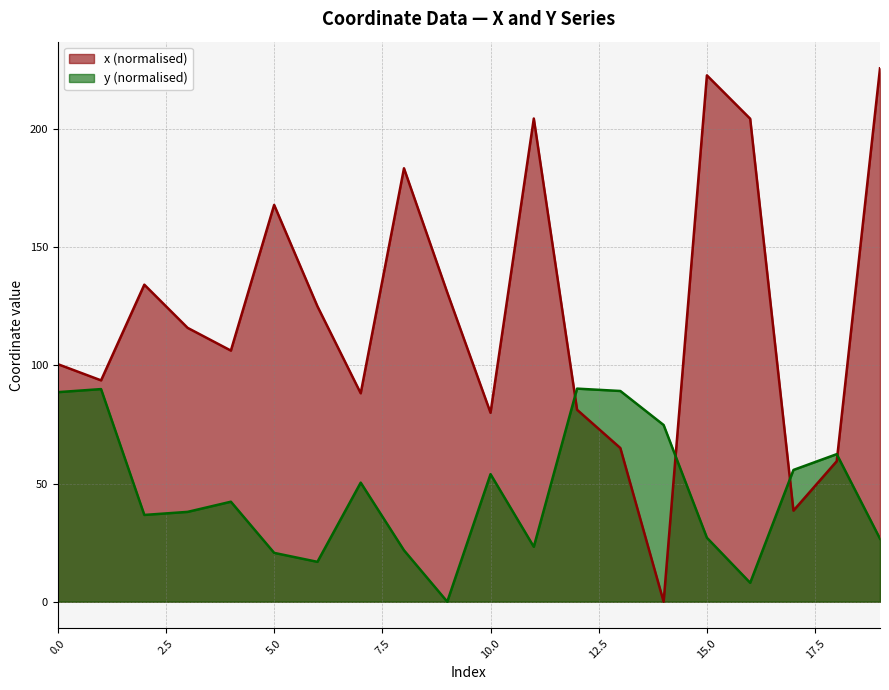

The value of y at 14 is 107.4. True or false?

False